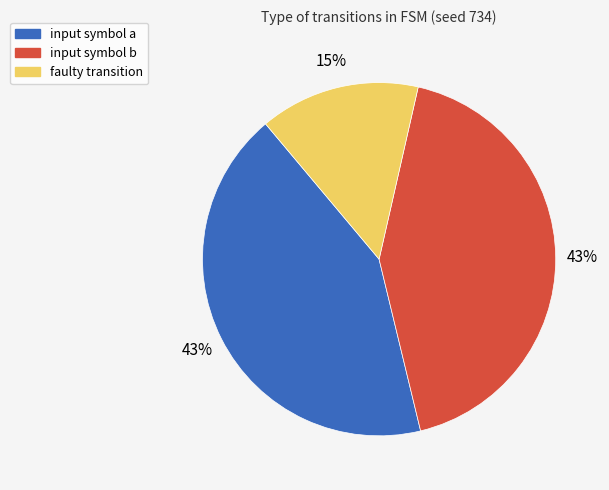

Does any single category account for the majority?

No